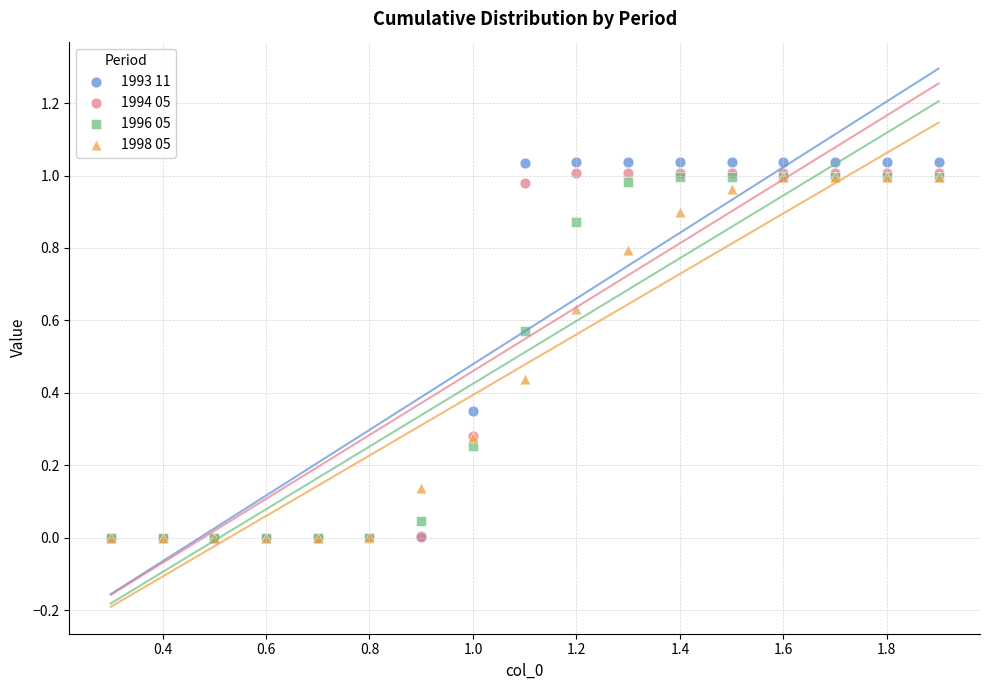

What are all the series names shown in the legend?

1993 11, 1994 05, 1996 05, 1998 05